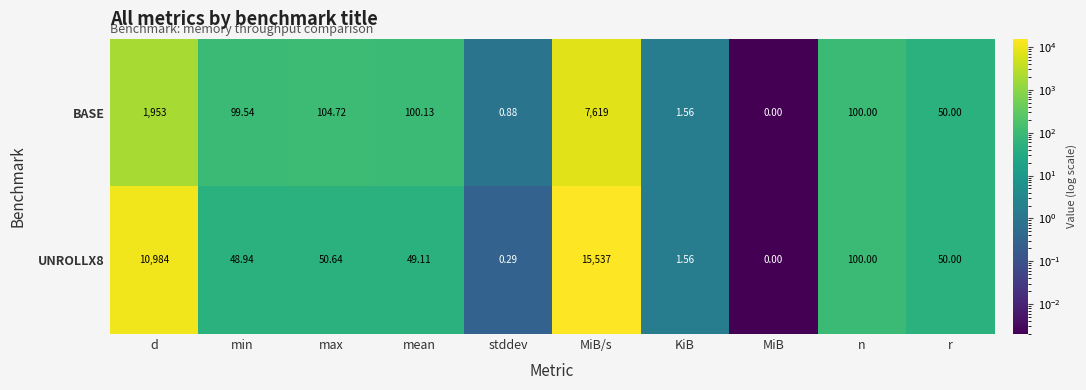

At how many categories does at least one series exceed 7613?

2